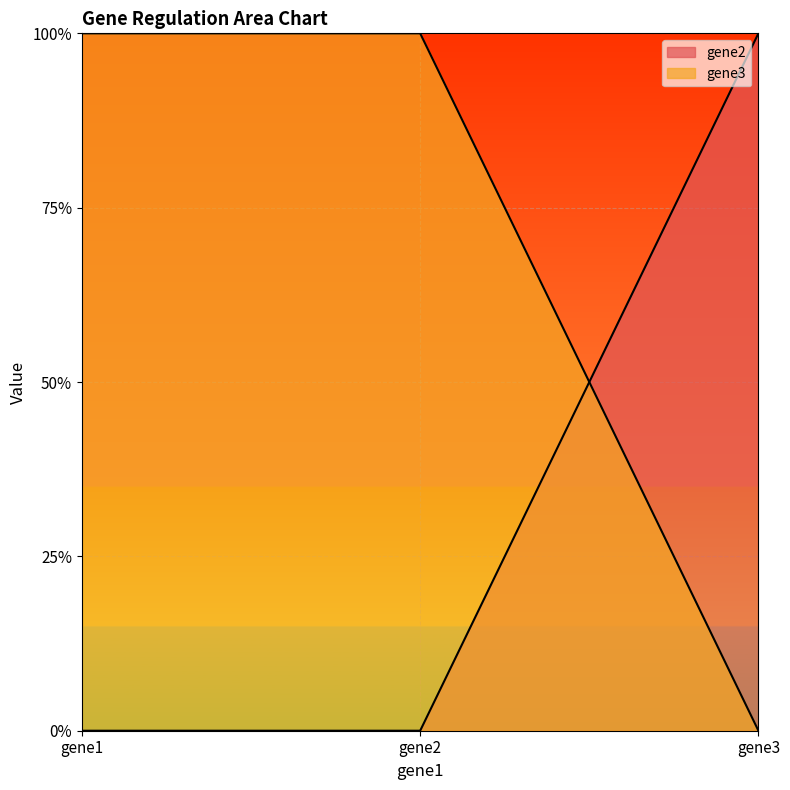

At which category does the chart reach its peak across all series?

gene3